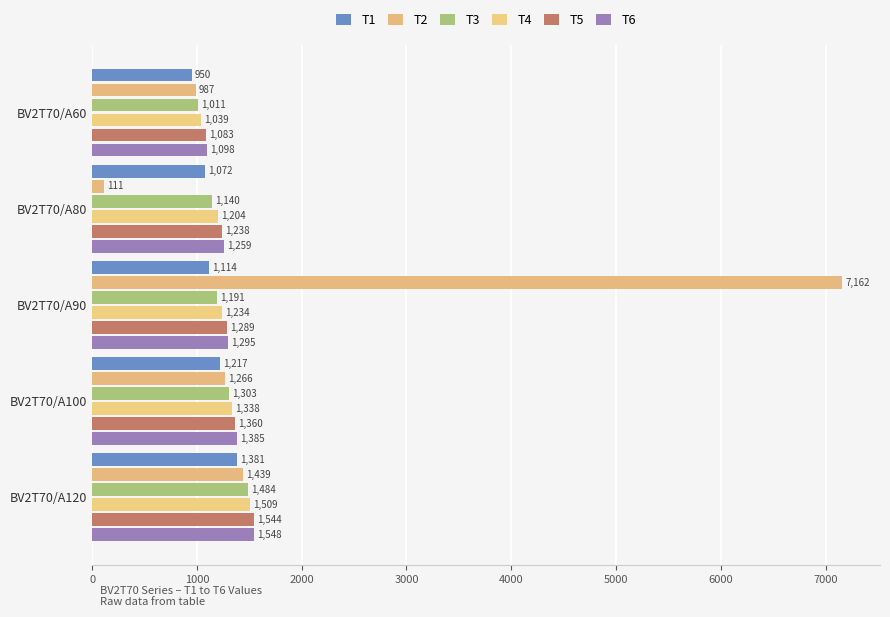

What is the value of the T4 bar at the 1st from the left?

1039